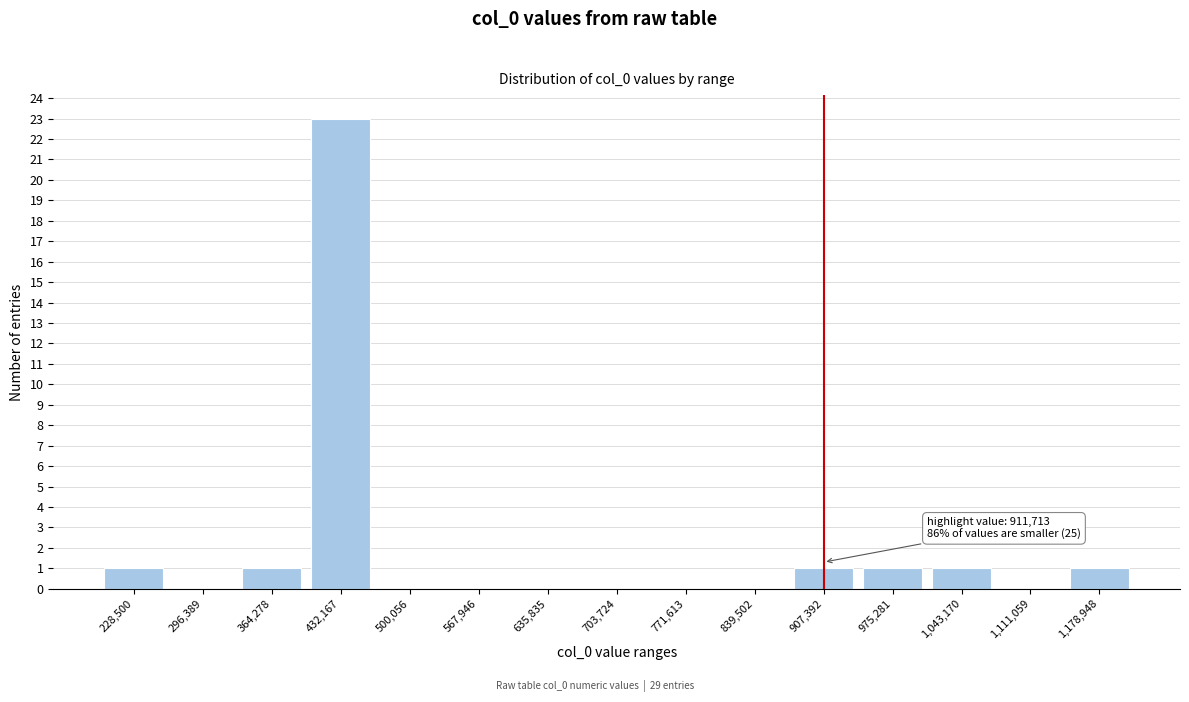

Reading left to right, extract all data points from this chart.

228,500=1	296,389=0	364,278=1	432,167=23	500,056=0	567,946=0	635,835=0	703,724=0	771,613=0	839,502=0	907,392=1	975,281=1	1,043,170=1	1,111,059=0	1,178,948=1